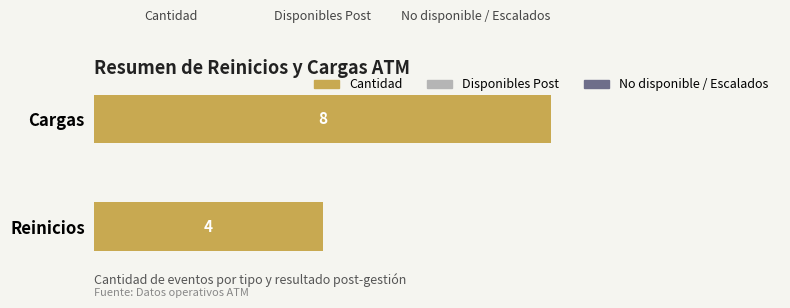

Reading top to bottom, transcribe all the data shown in this chart.

Cargas=8	Reinicios=4